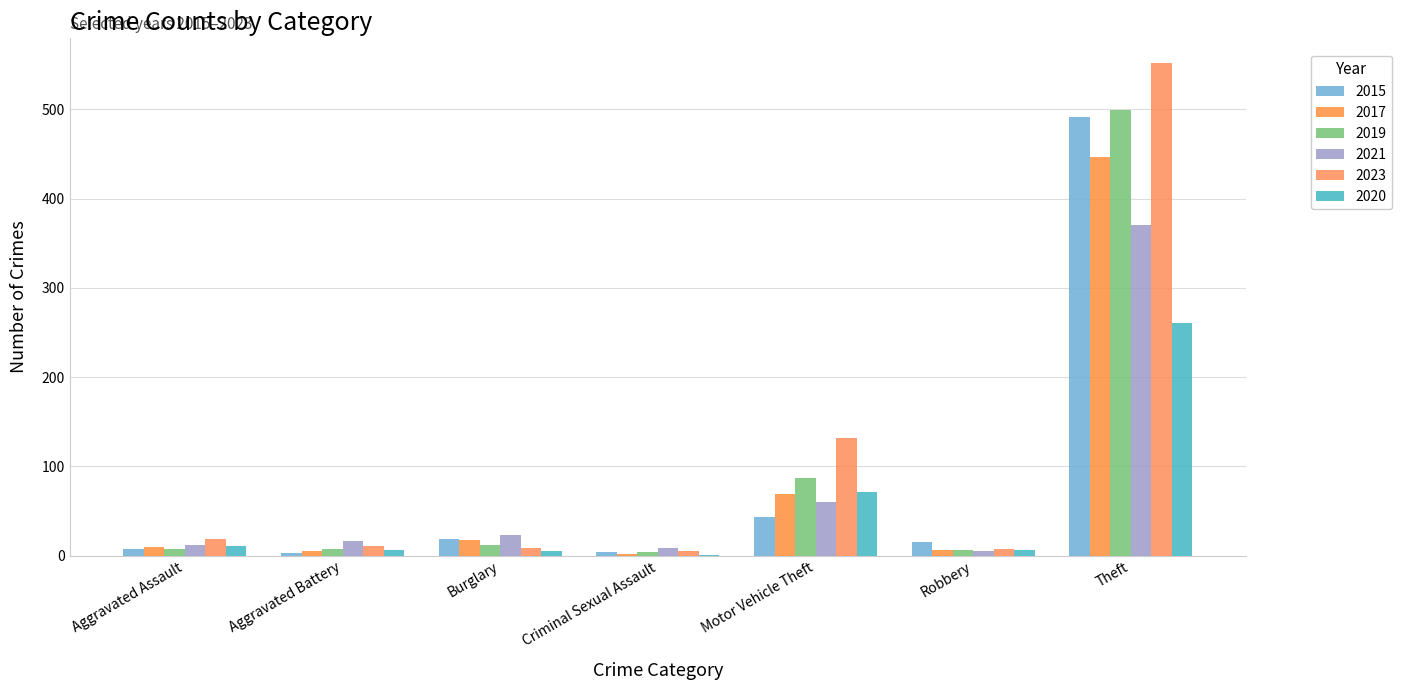

Count the number of categories in the chart.

7